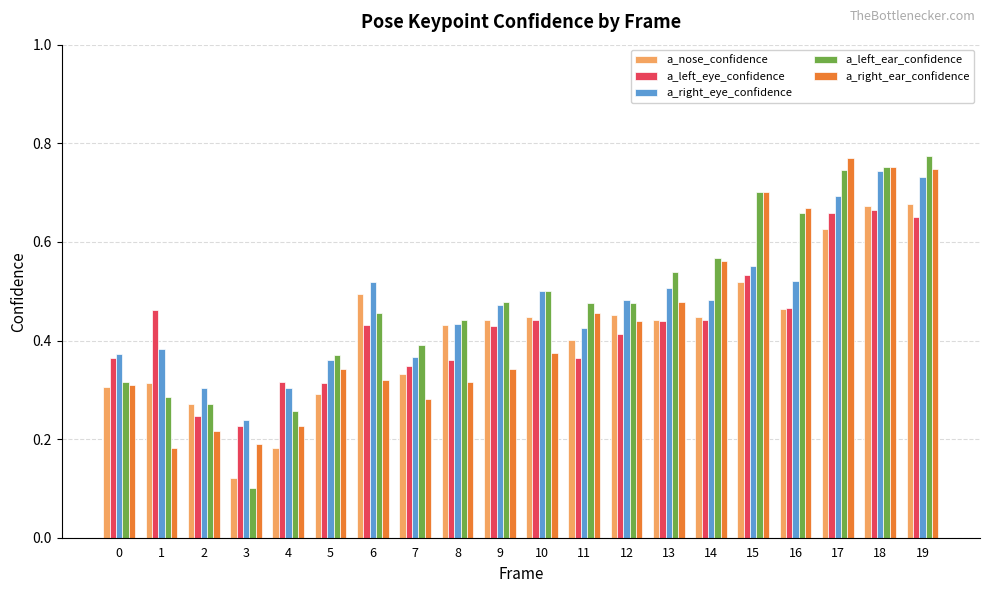

True or false: a_nose_confidence has a value of 0.3 at 1.

True